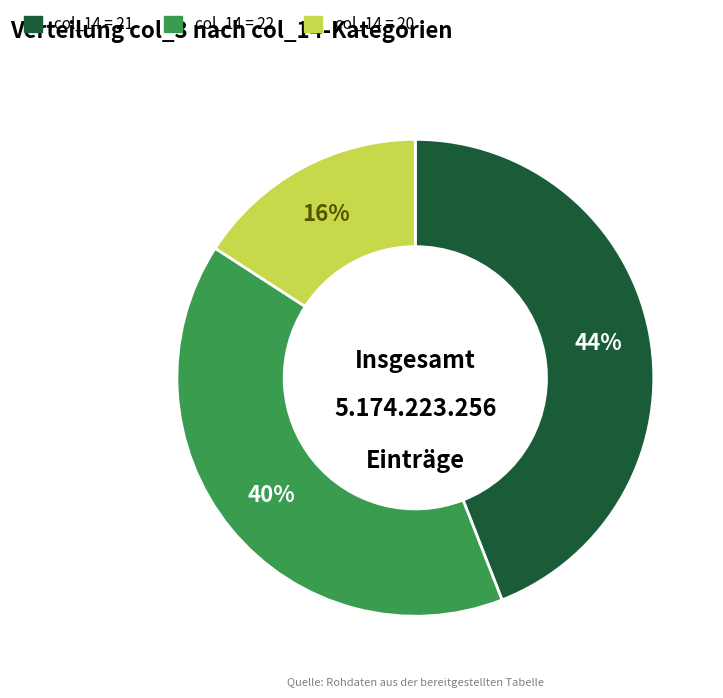

Does any single category account for the majority?

No